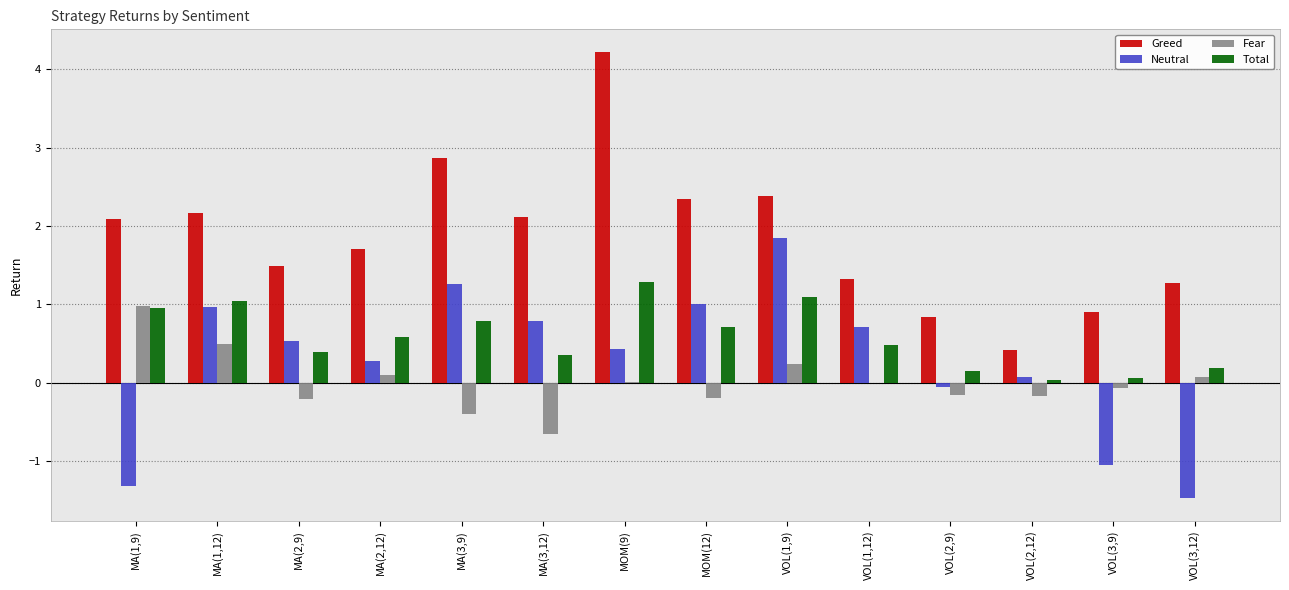

What is the total value across all series at MA(1,12)?

4.7